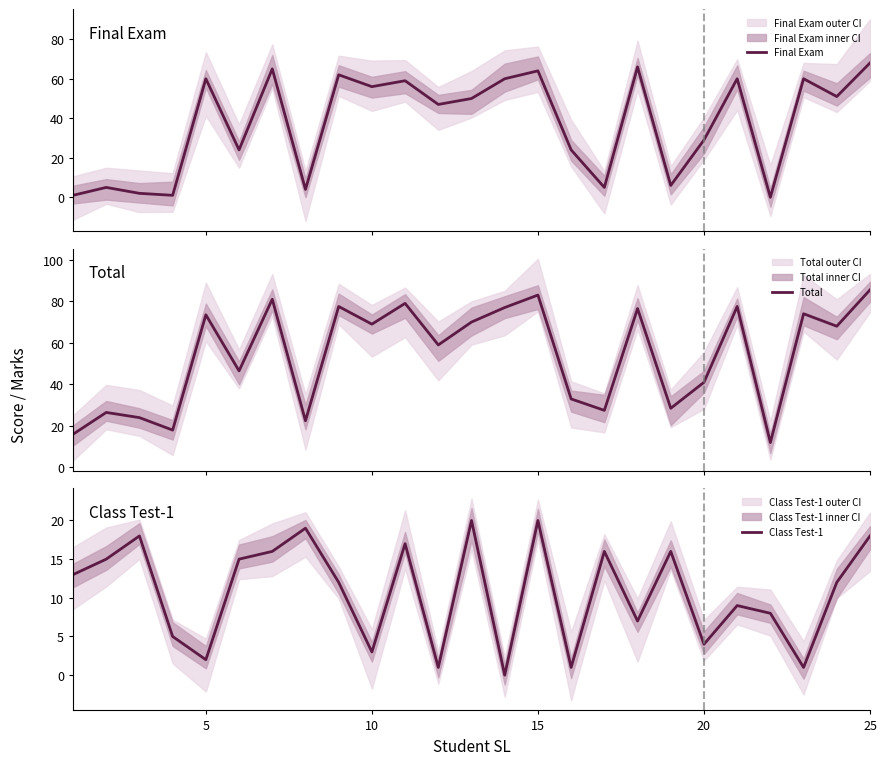

What is the maximum value for Final Exam?

68